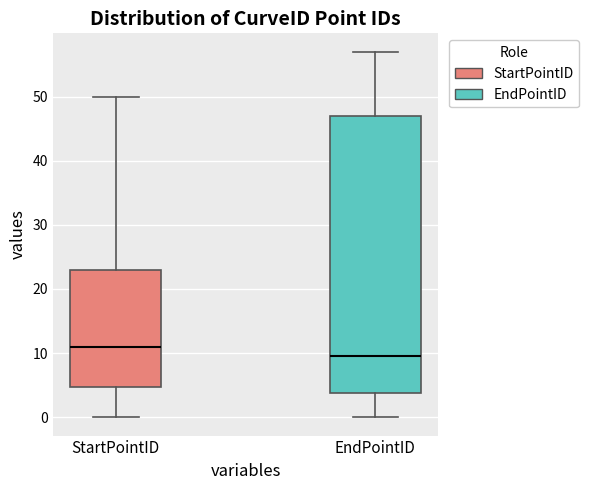

Reading left to right, read every box against the y-axis: the position of its median line, the range the box covers, and the ends of its whiskers. The values are not printed on the chart, so give them approximately, as read against the axis.

StartPointID: median 11, box 5 to 23, whiskers 0 to 50
EndPointID: median 10, box 4 to 47, whiskers 0 to 57